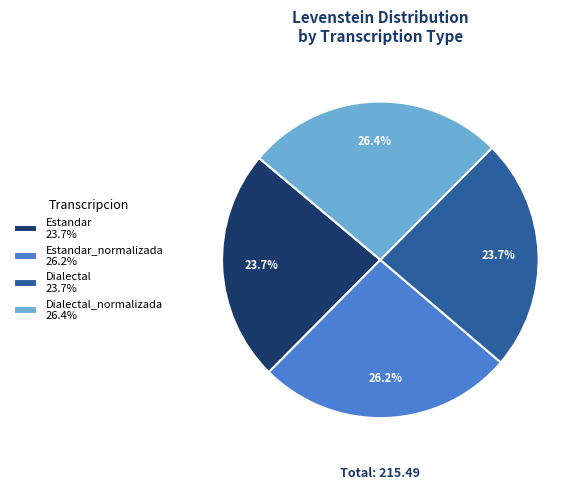

Does any single category account for the majority?

No